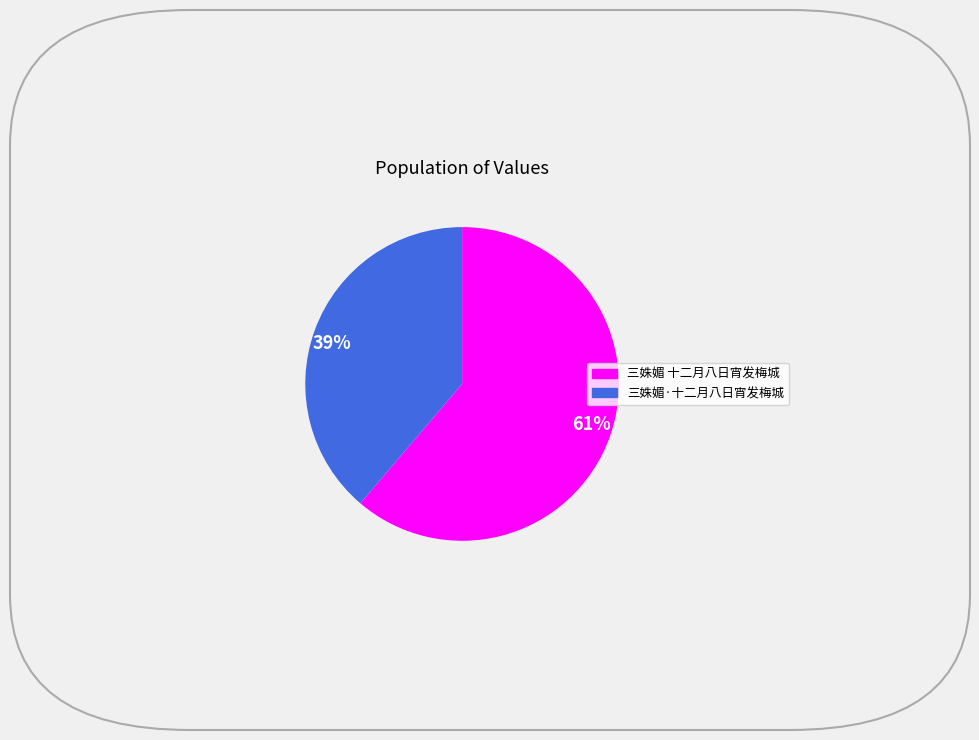

To the nearest percent, what is the difference between the largest and smallest slice percentages?

22%